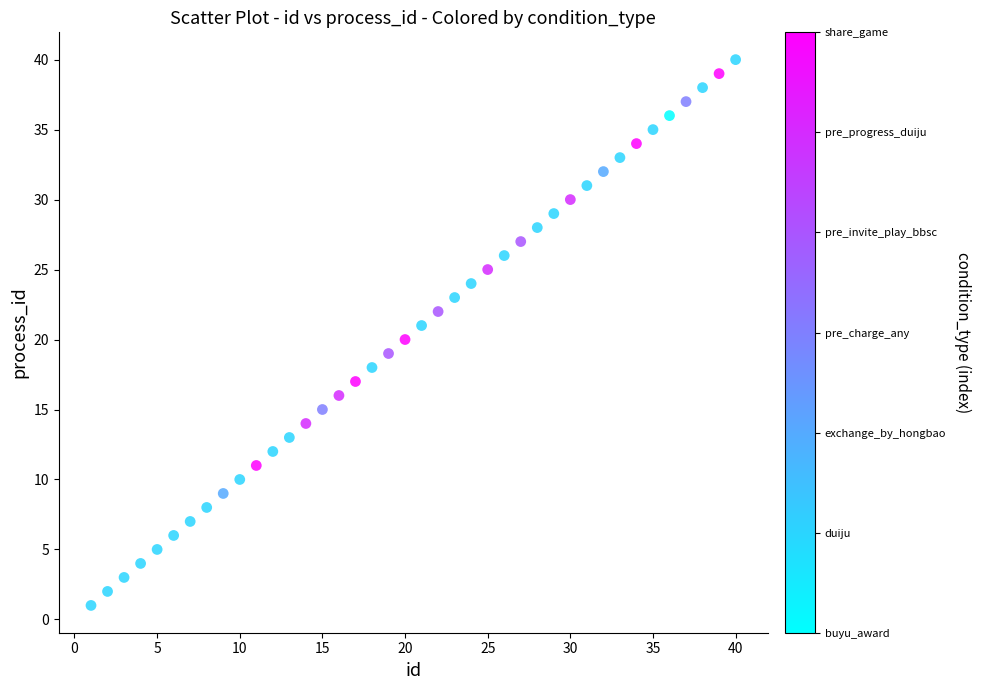

What is the range of Y values (max minus min)?

39